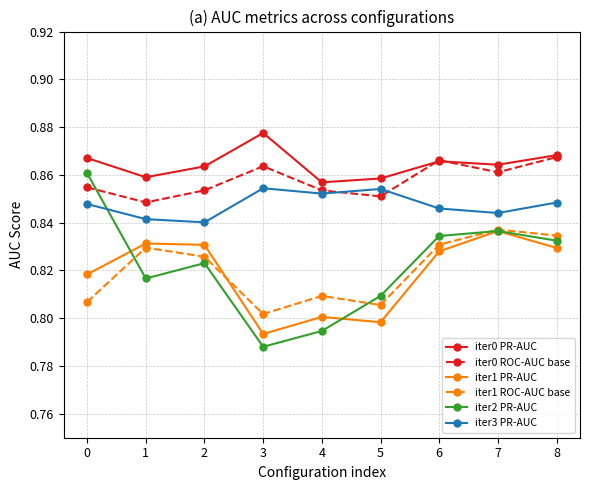

The value of iter3 PR-AUC at 8 is 0.8. True or false?

True